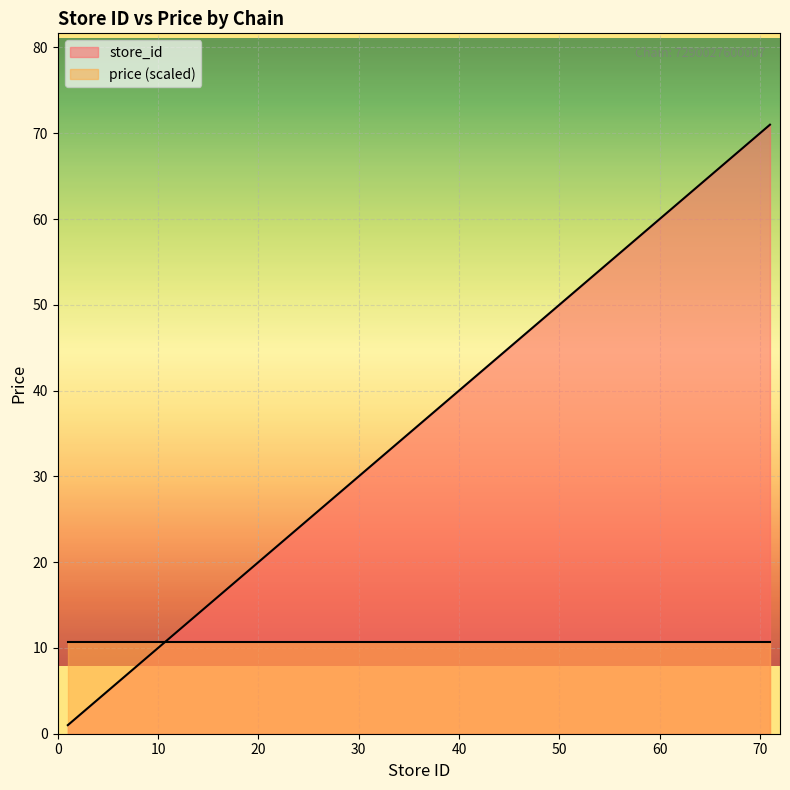

True or false: the data shows 22 at 22.

True